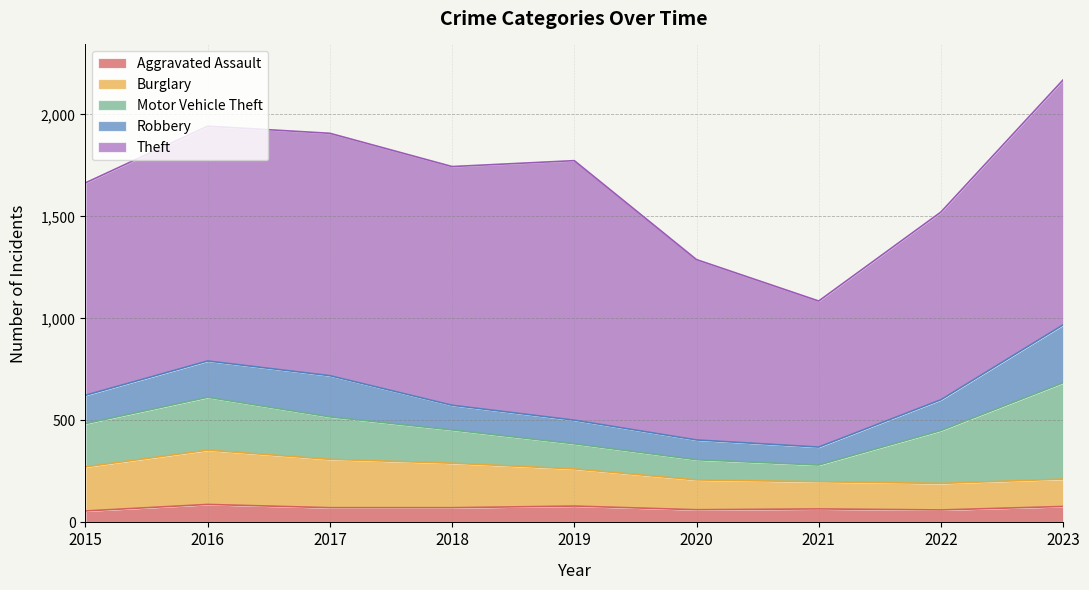

Reading right to left, list all the values displayed in this chart.

Aggravated Assault: 78	61	66	62	80	72	72	88	56
Burglary: 134	130	133	146	182	218	237	266	216
Motor Vehicle Theft: 472	259	82	99	123	163	208	259	212
Robbery: 284	151	88	97	116	121	202	178	139
Theft: 1201	920	716	884	1272	1170	1188	1151	1041